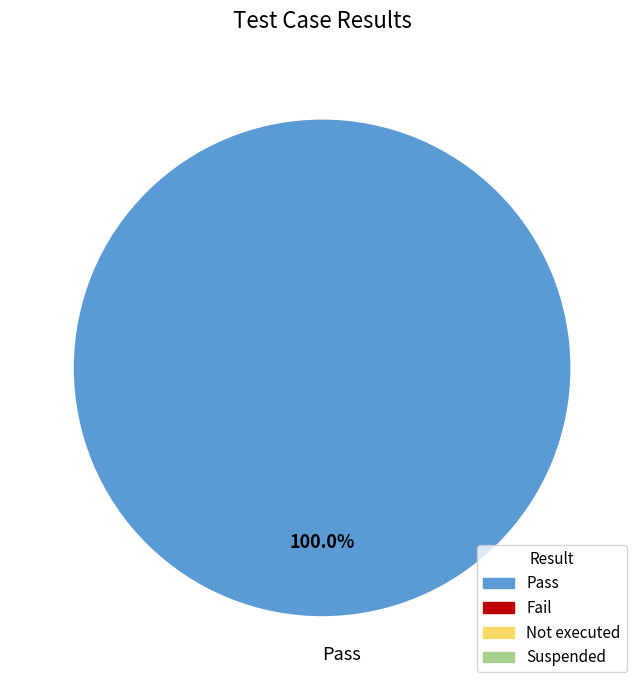

Rank the categories by value from lowest to highest.

Pass